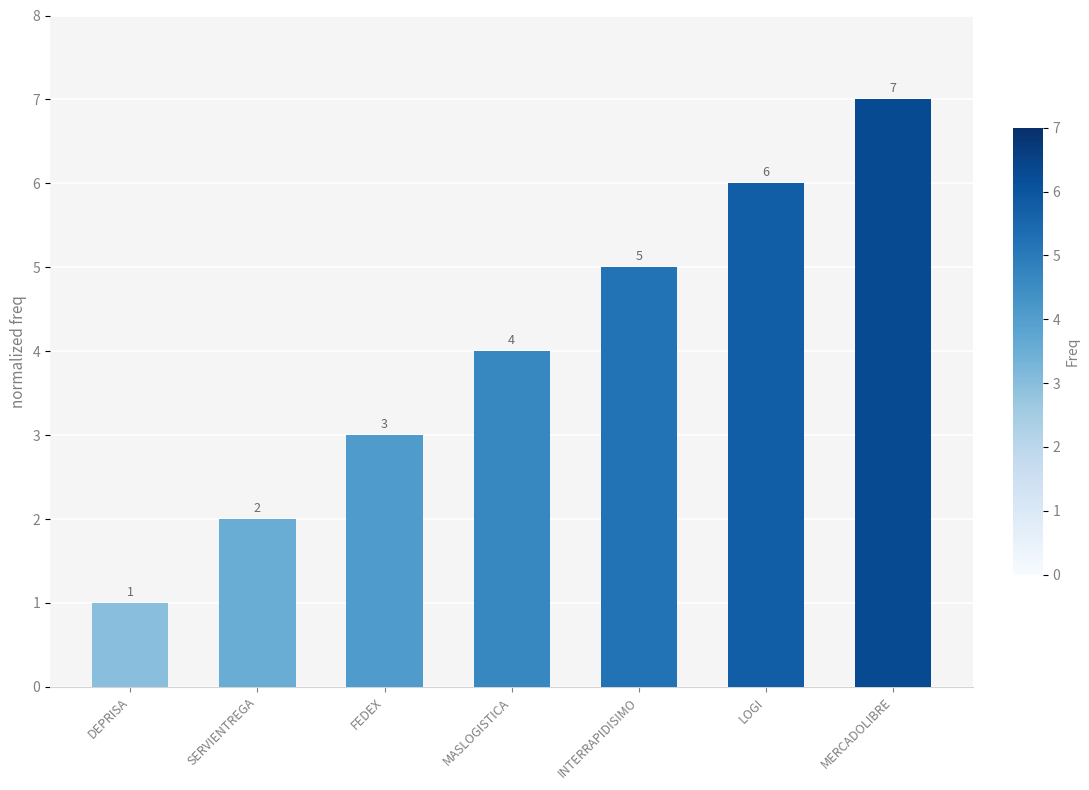

Which has a higher value, MERCADOLIBRE or MASLOGISTICA?

MERCADOLIBRE